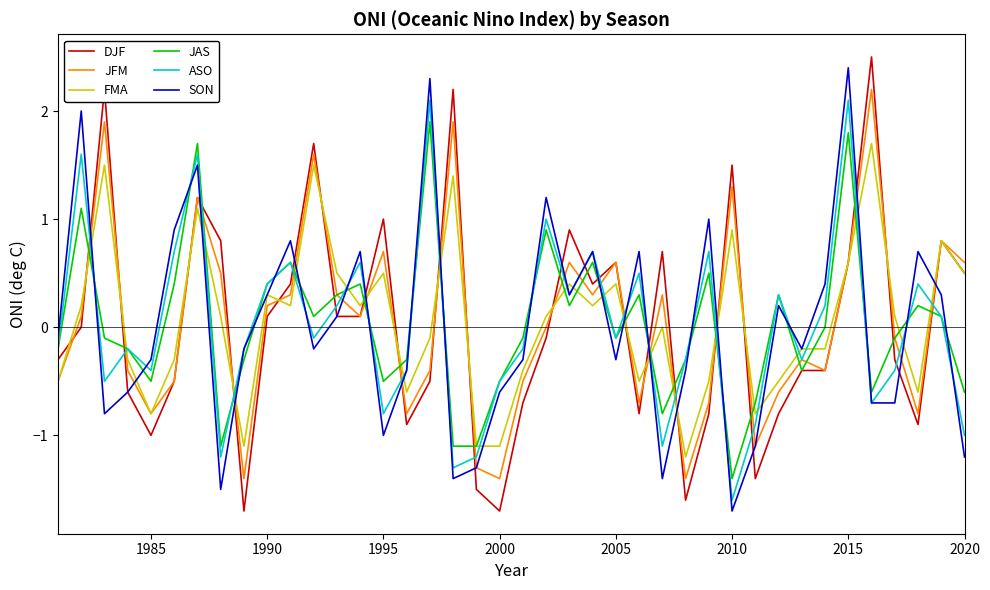

True or false: FMA and JAS cross at least once.

True